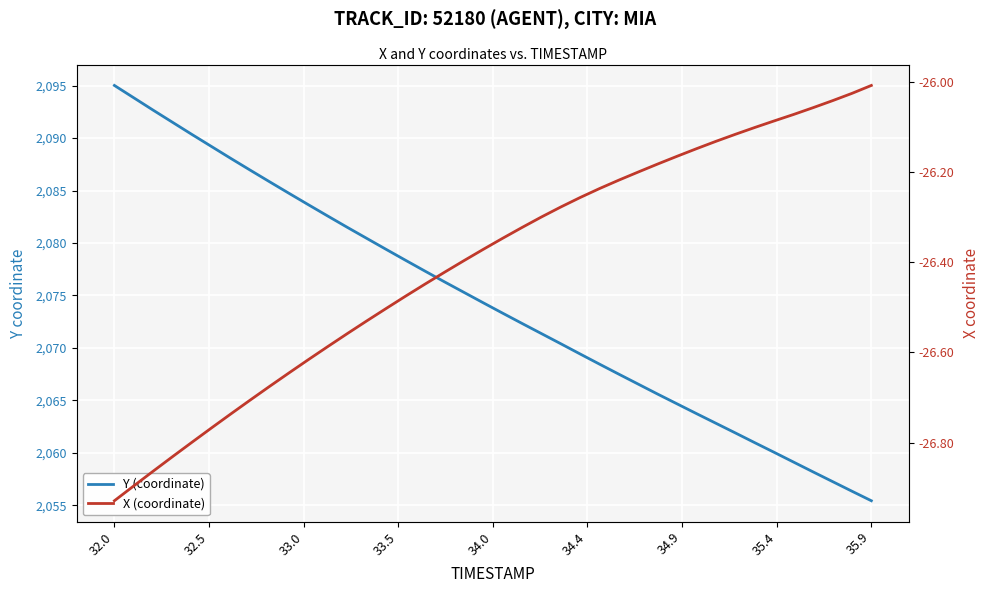

What is the label of the 33rd point from the right?

35.4